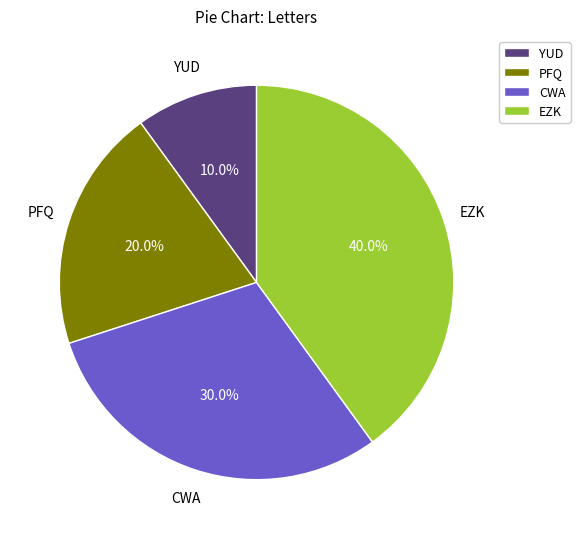

Count the number of slices in the pie.

4